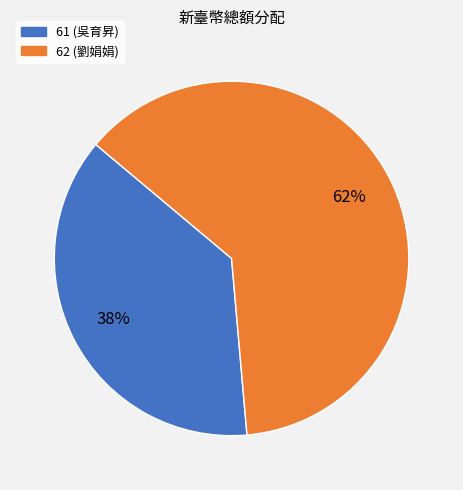

To the nearest percent, what is the combined percentage of 61 (吳育昇) and 62 (劉娟娟)?

100%